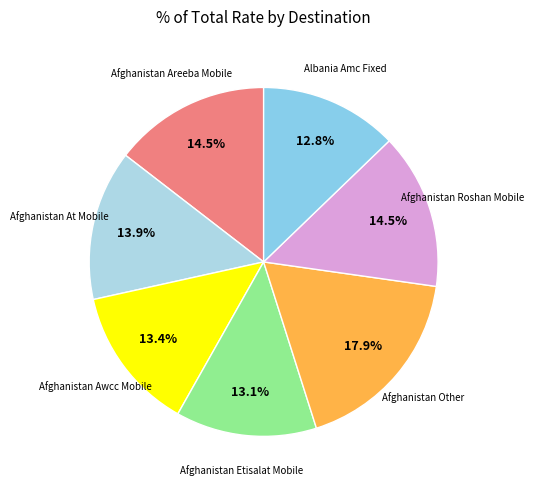

What is the largest slice in the pie chart?

Afghanistan Other